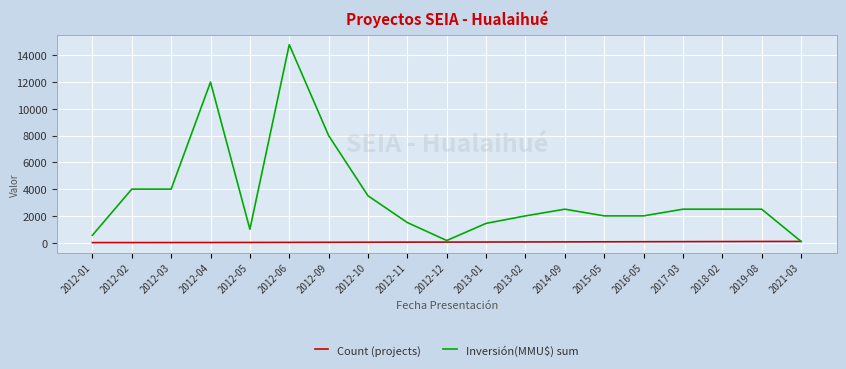

What is the spread (max minus min) of values at 2012-11?

1464